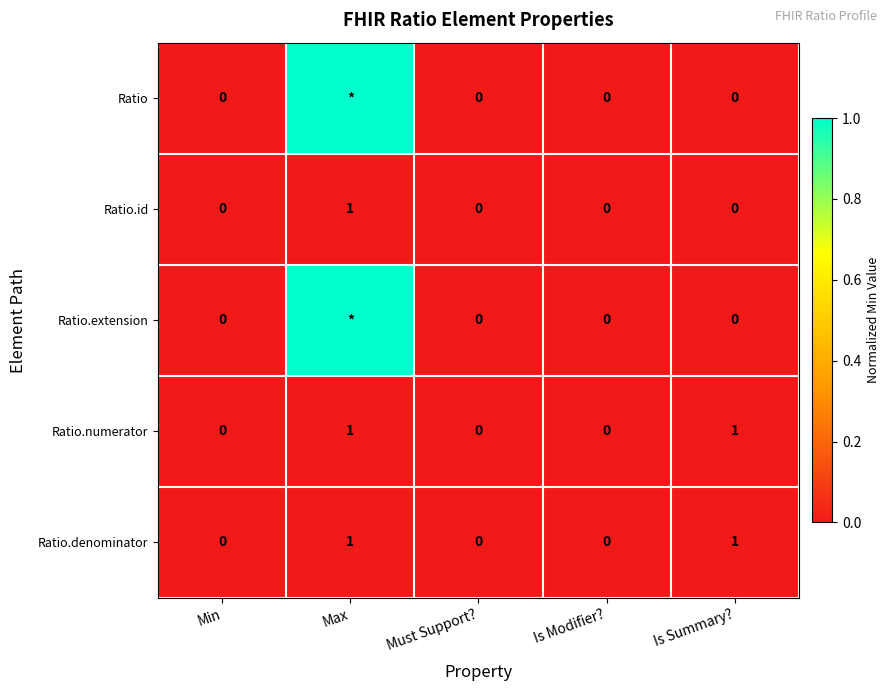

What is the sum of all Ratio.numerator values?

2.0